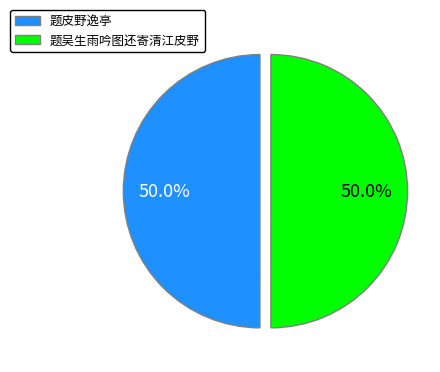

What portion of the pie excludes 题吴生雨吟图还寄清江皮野?

50.0%